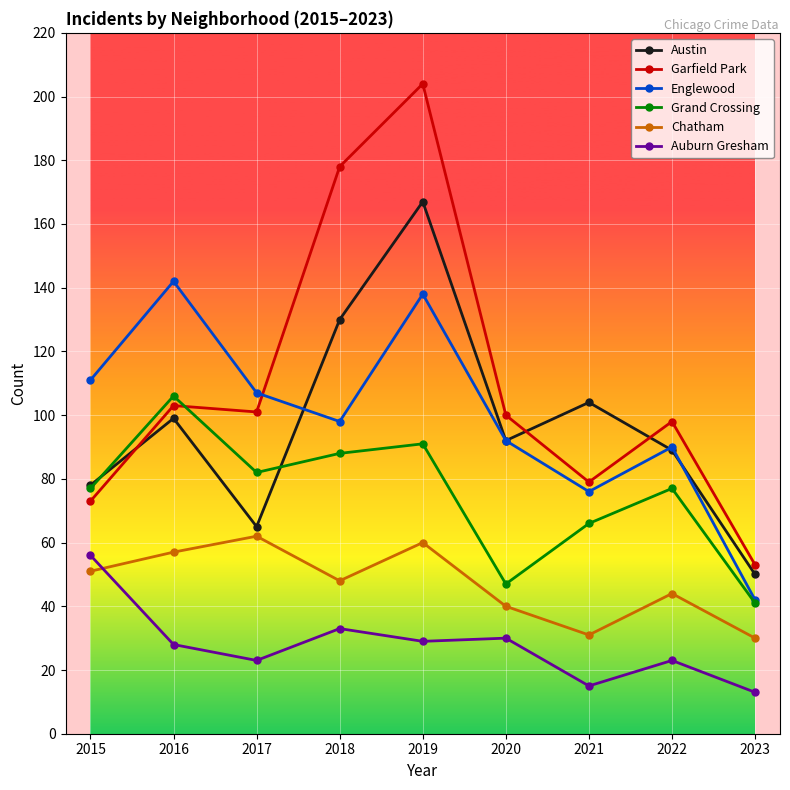

What is the spread (max minus min) of values at 2018?

145